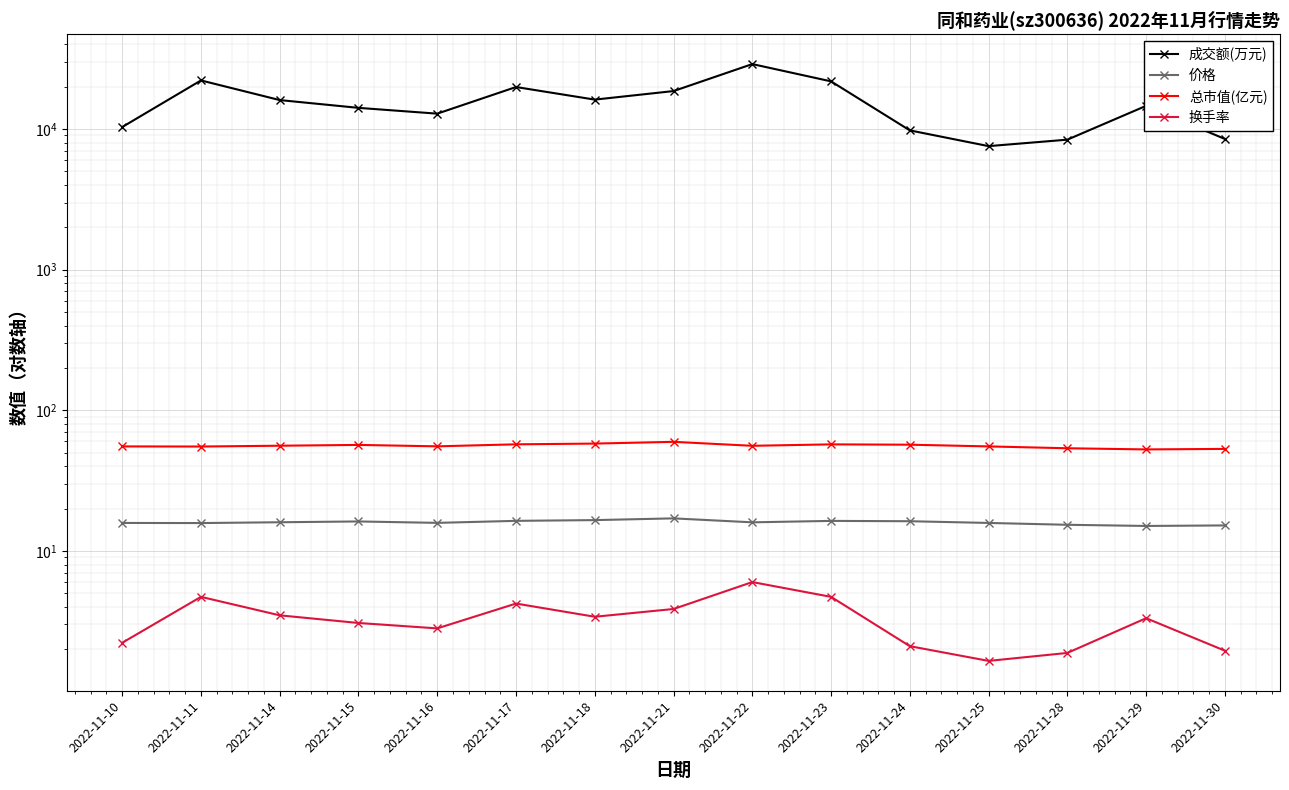

True or false: 成交额(万元) and 价格 intersect in this chart.

False